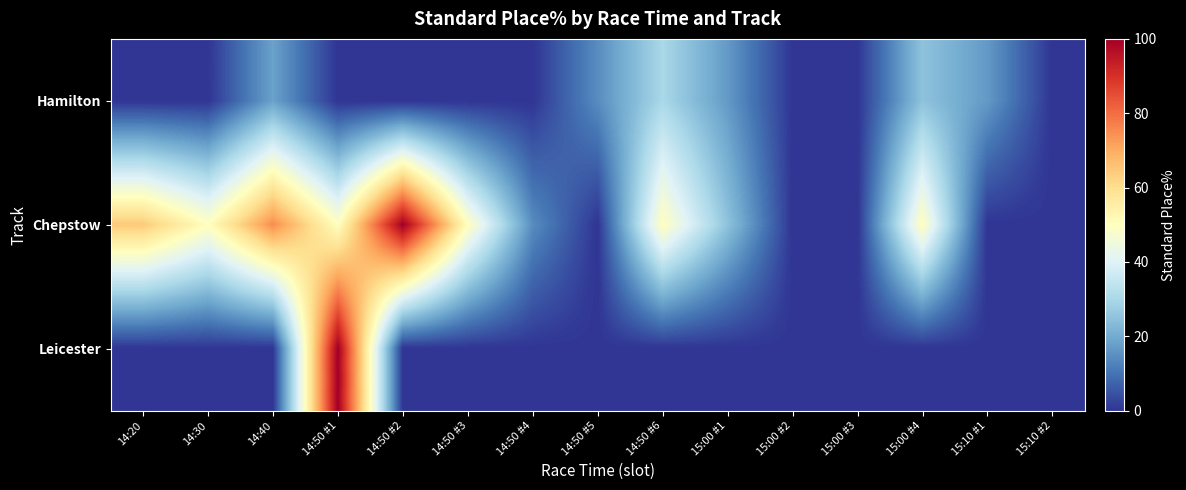

Which series has the largest total across all categories?

Chepstow